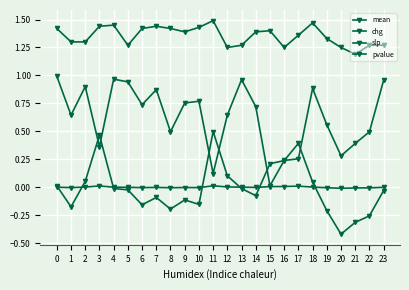

True or false: pvalue and slp cross at least once.

False